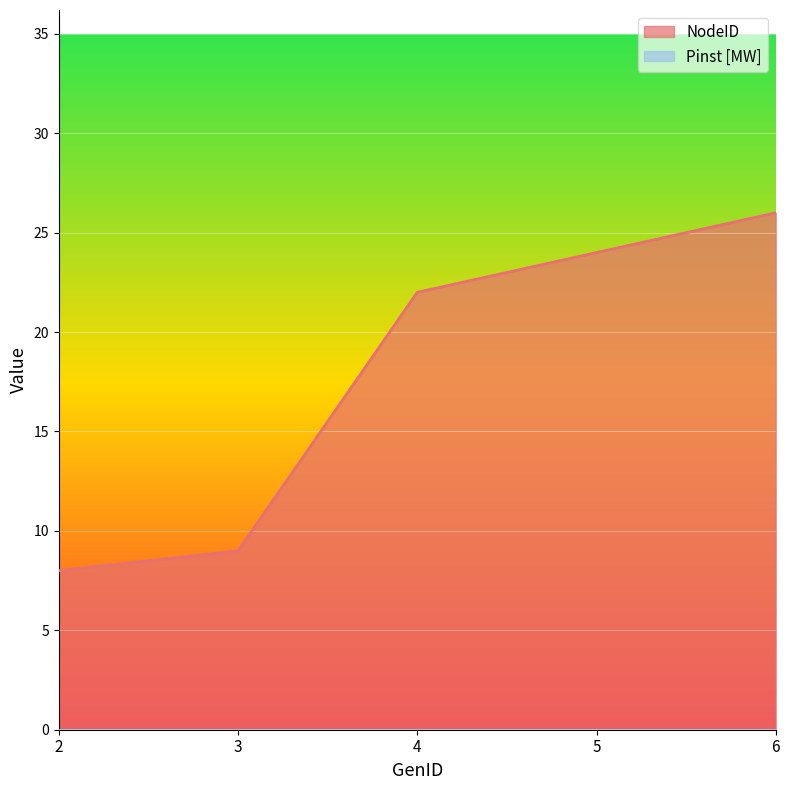

Does the chart display data point markers on the line(s)?

No